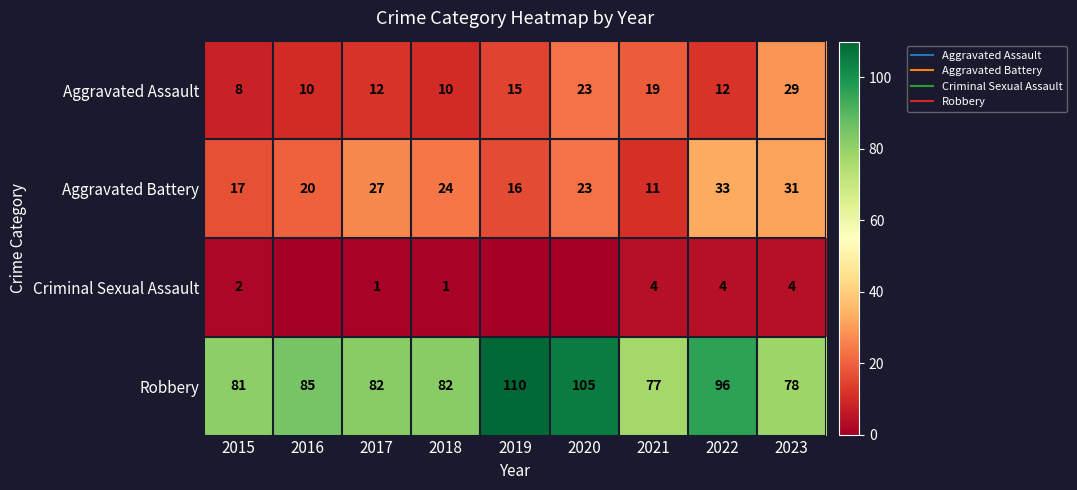

What is the total value across all series at 2022?

145